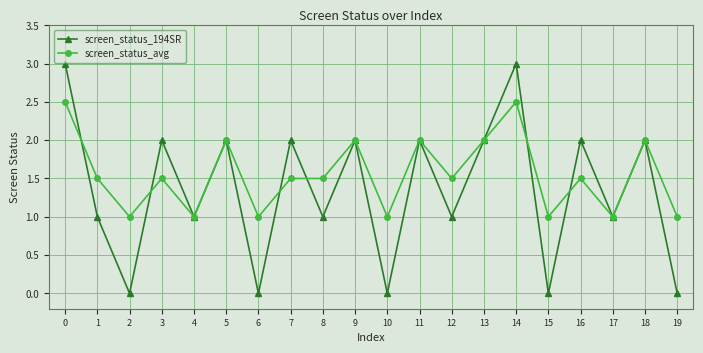

What is the greatest value displayed?

3.0